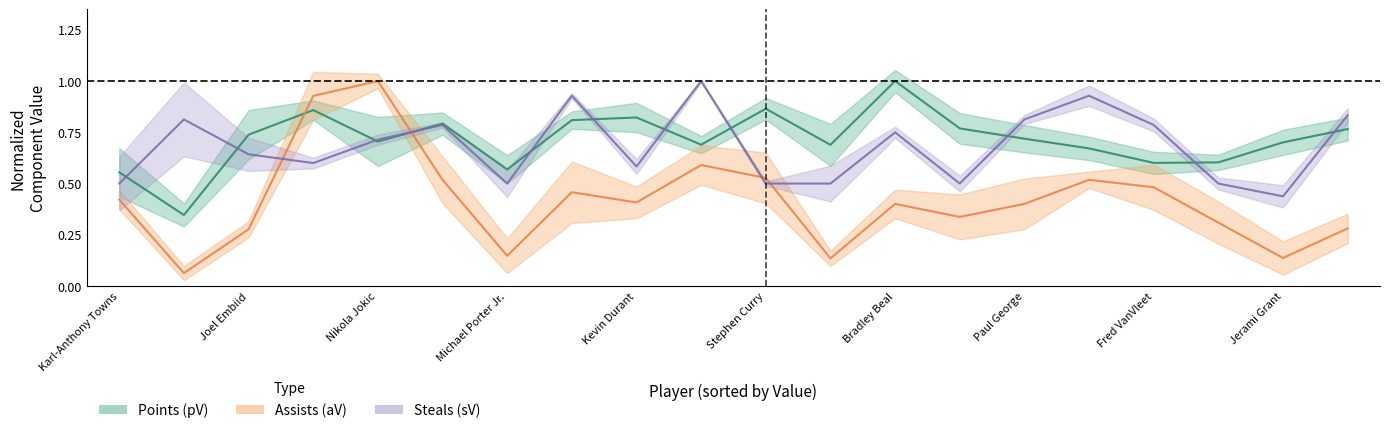

What is the average value of the sV series?

0.7